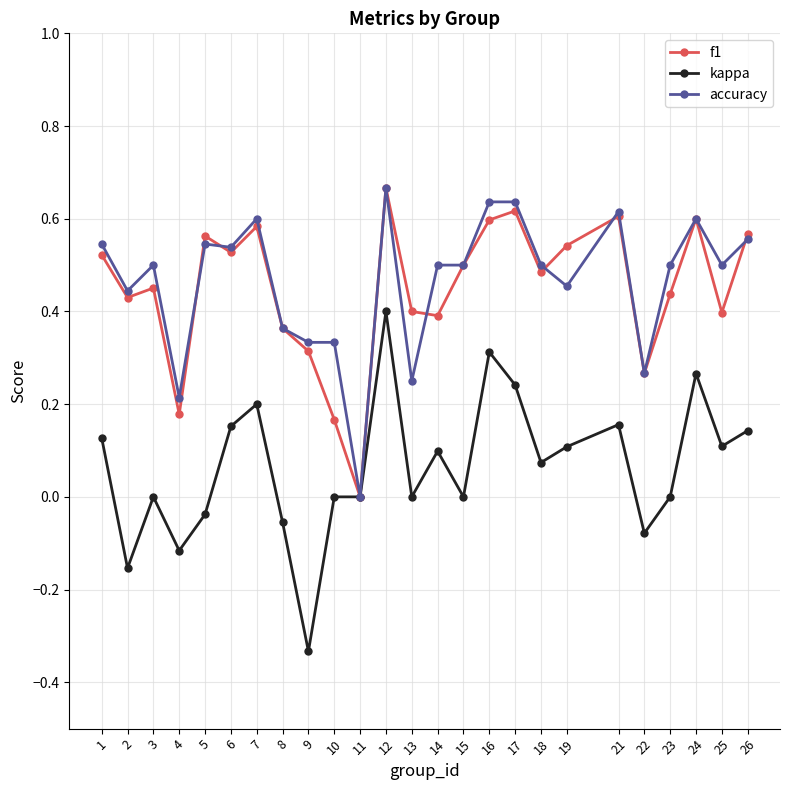

The kappa series shows 0.2 at 17. True or false?

True